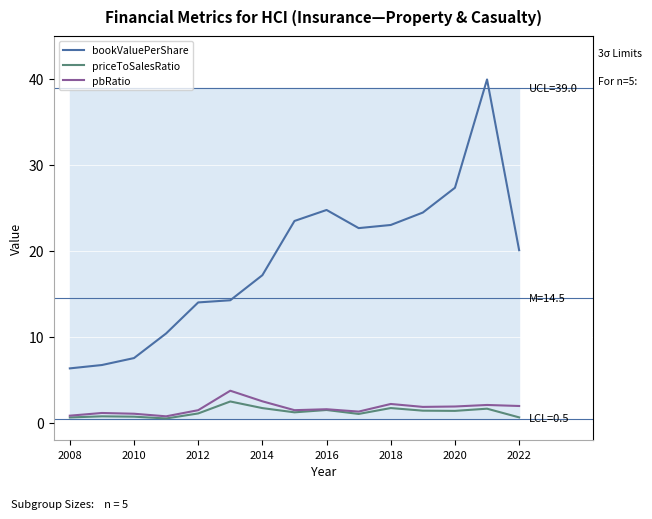

Which series has the largest range (max minus min)?

bookValuePerShare